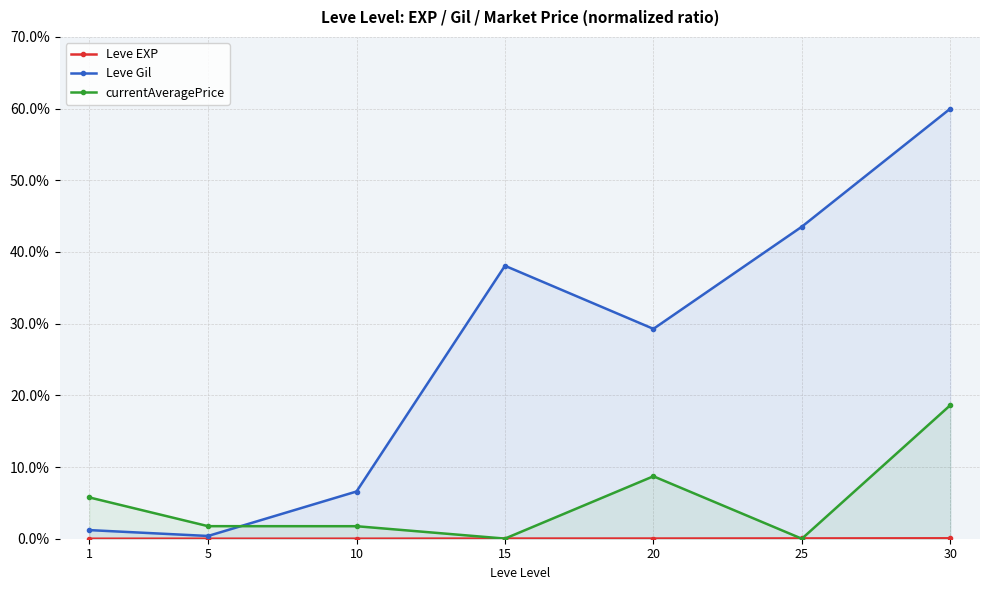

Does the chart display data point markers on the line(s)?

Yes